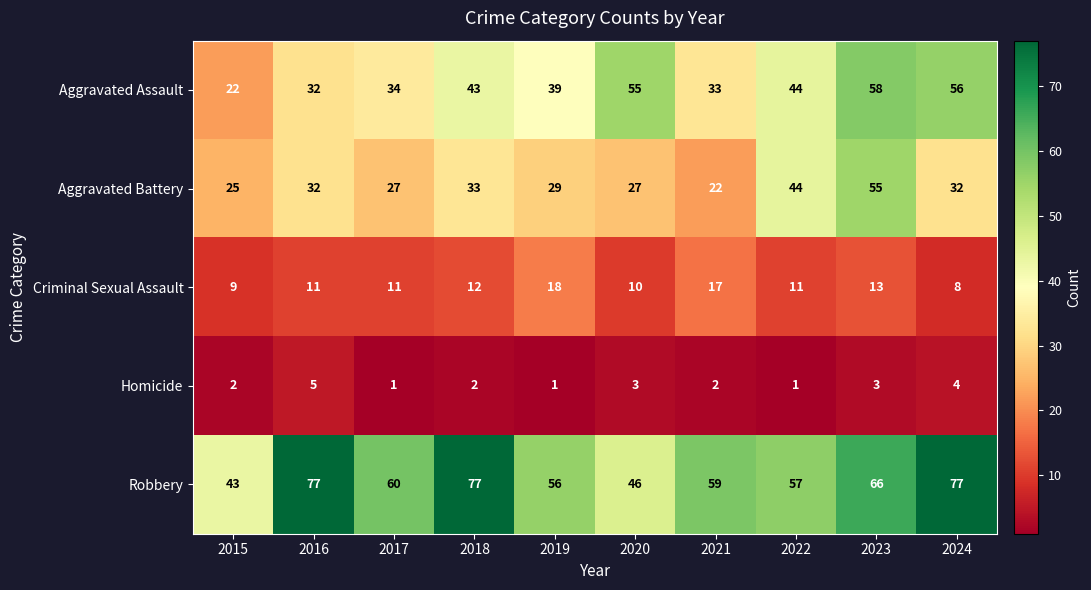

What is the greatest value displayed?

77